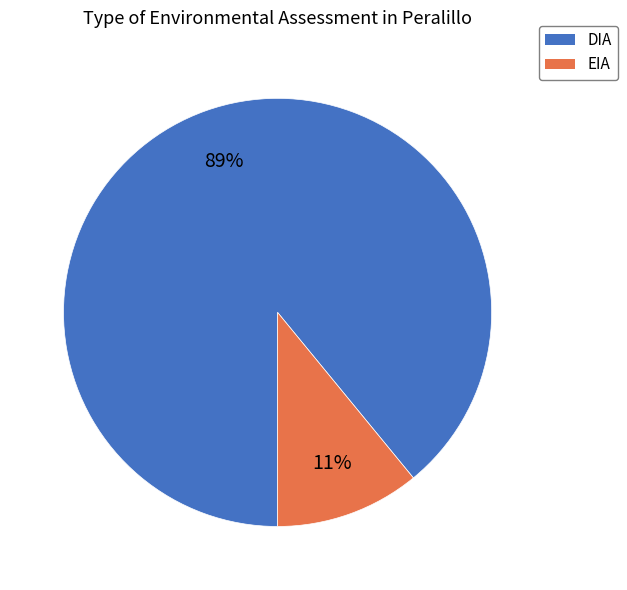

Combined, do DIA and EIA account for over 50%?

Yes